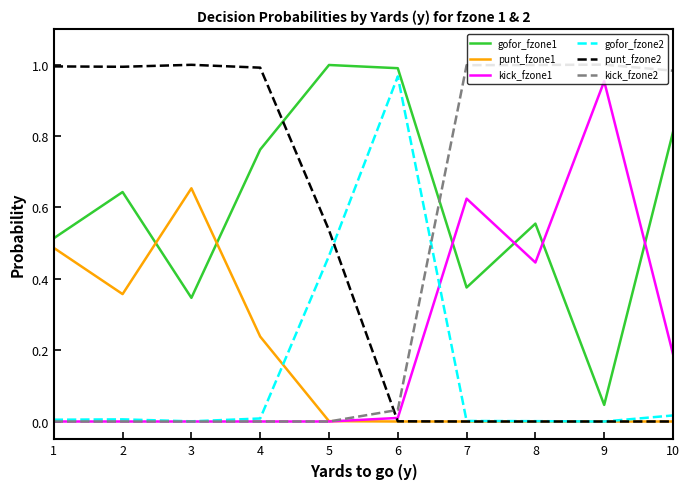

What is the total value across all series at 5?

2.0